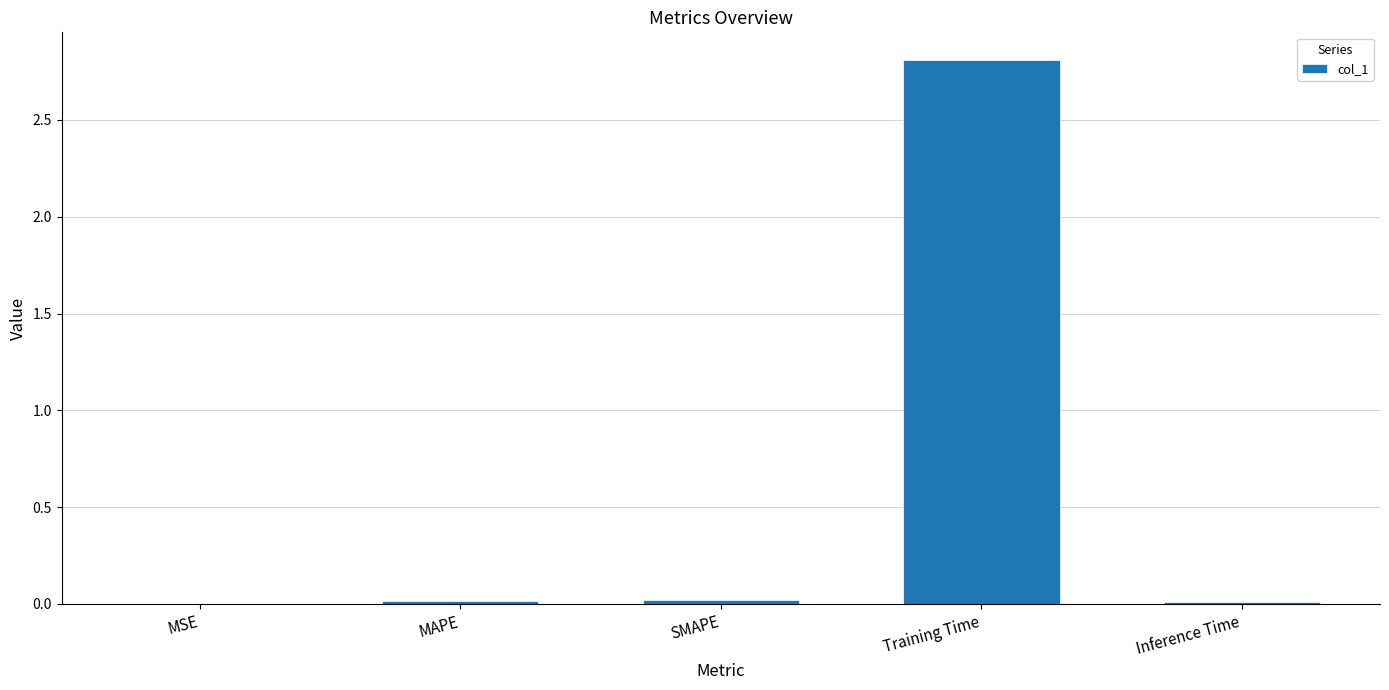

How many distinct data groups are displayed?

1